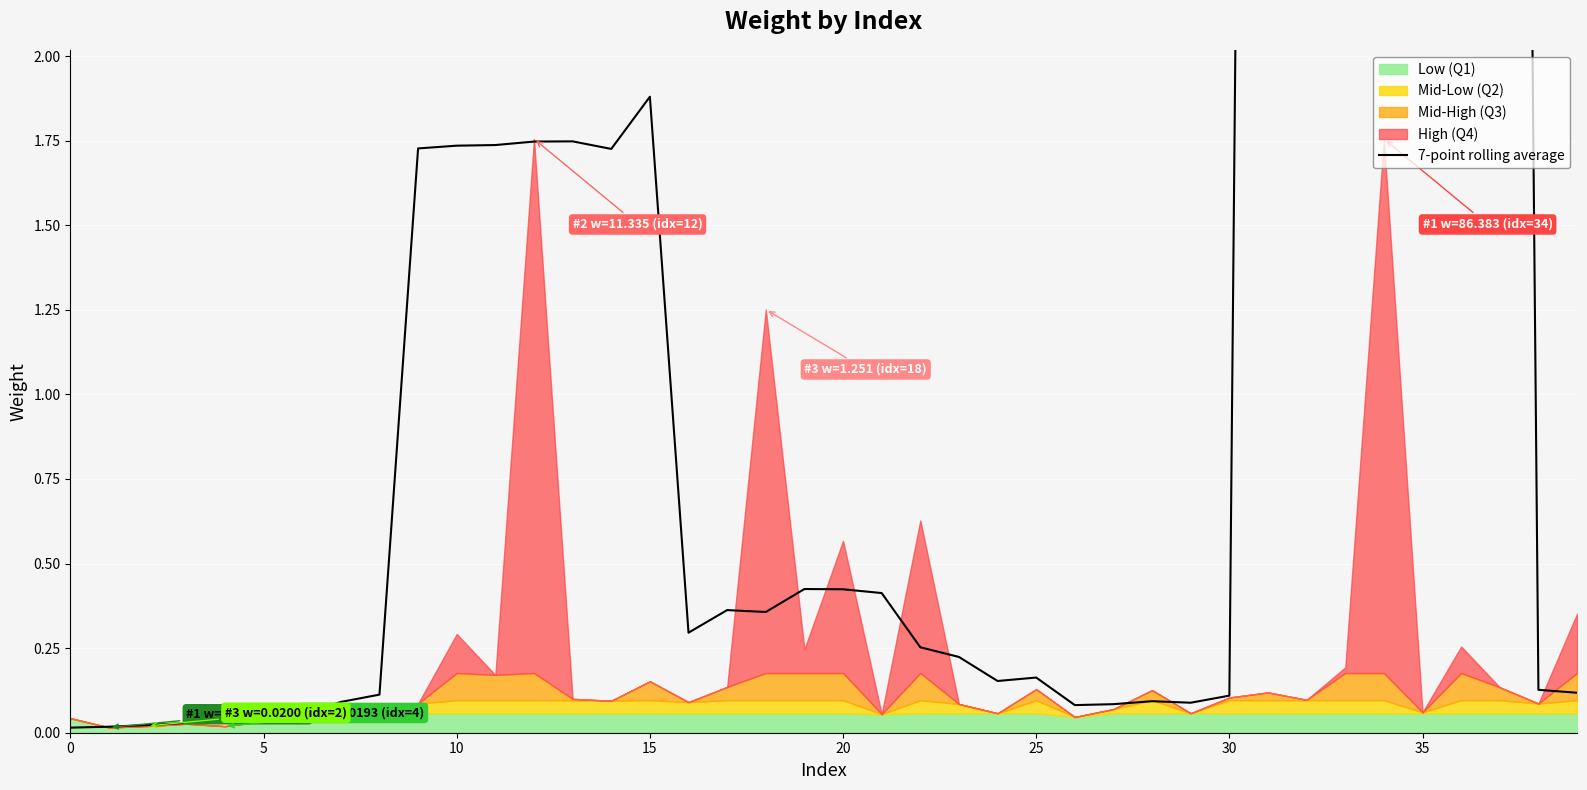

What is the value of the 10th point from the left?

1.7